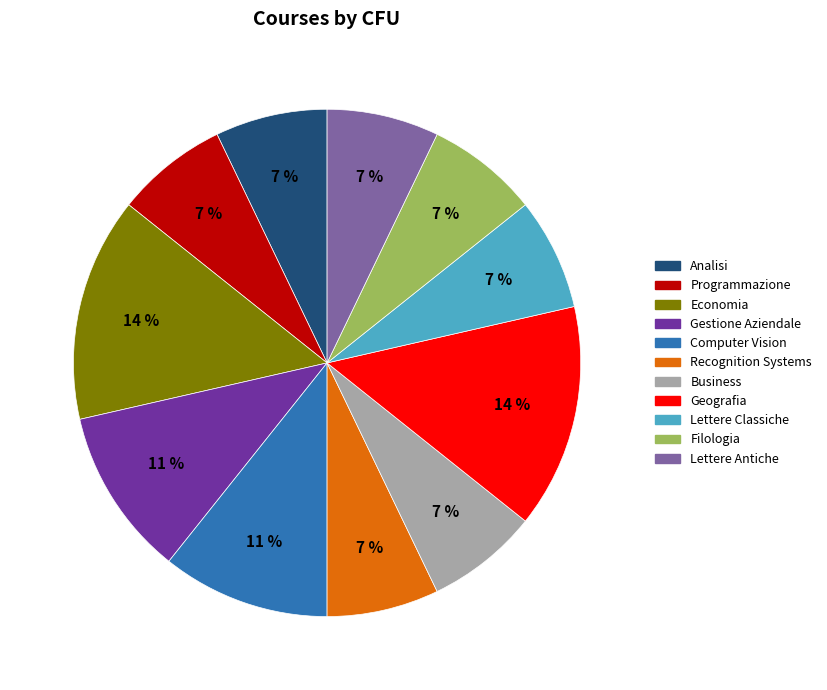

Is it true that Lettere Classiche is 14% of the pie?

False